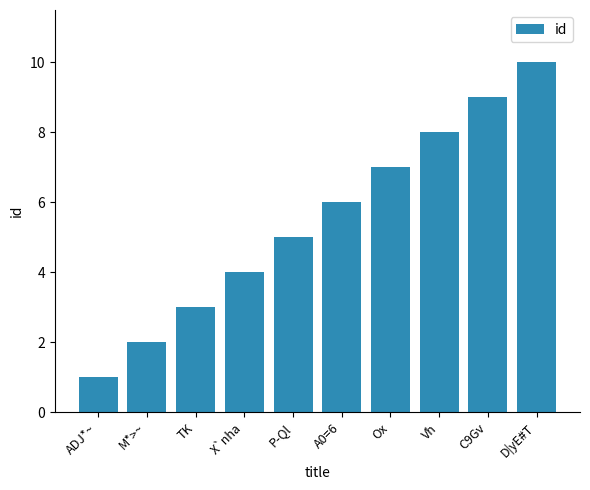

Which category has the lowest value across all series?

ADJ*~